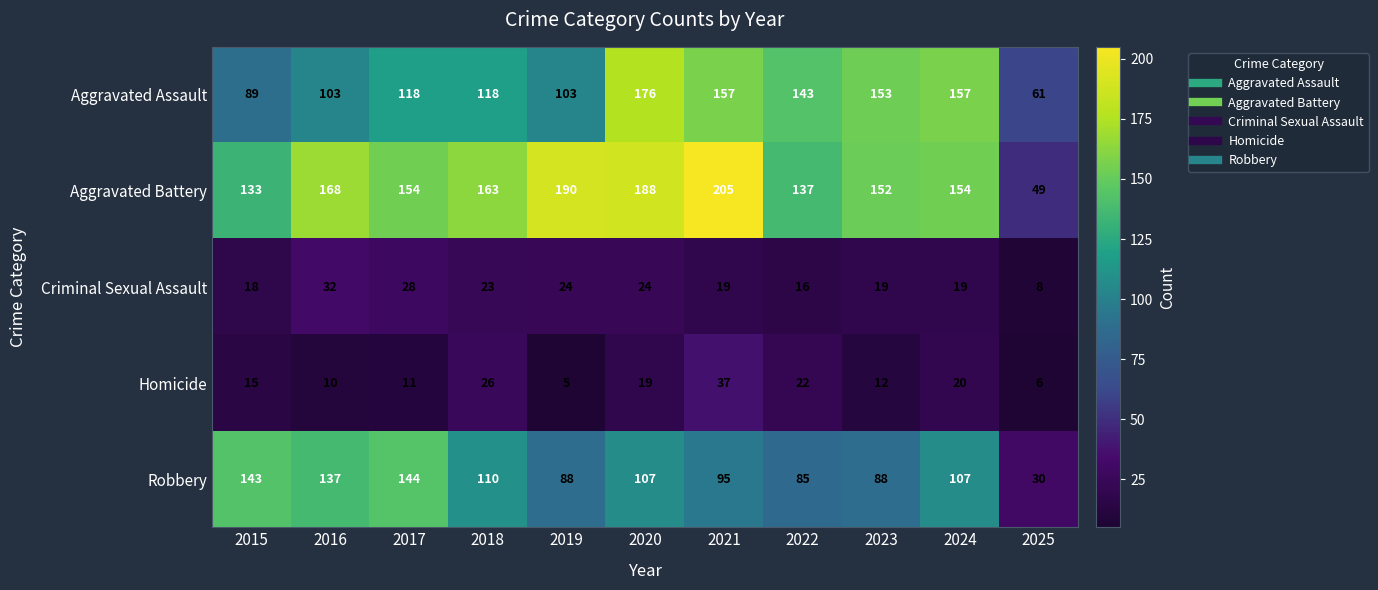

What is the lowest value of the Robbery series?

30